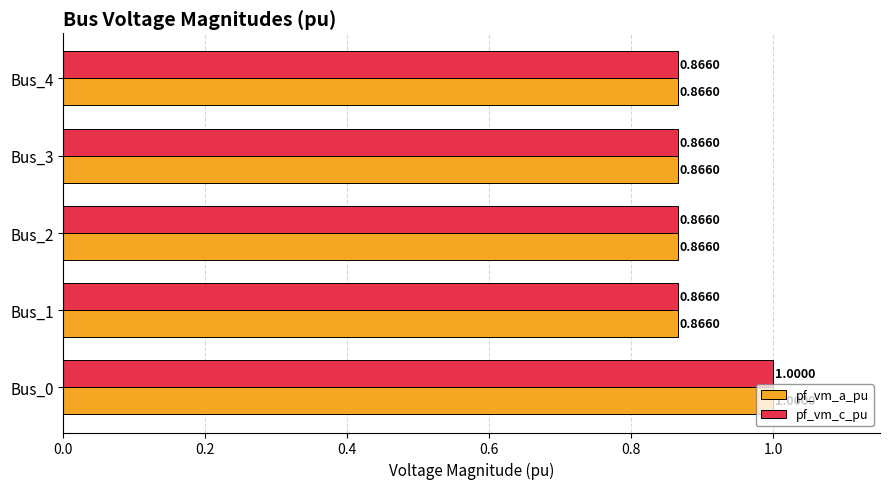

At which category is the sum across all series the highest?

Bus_0